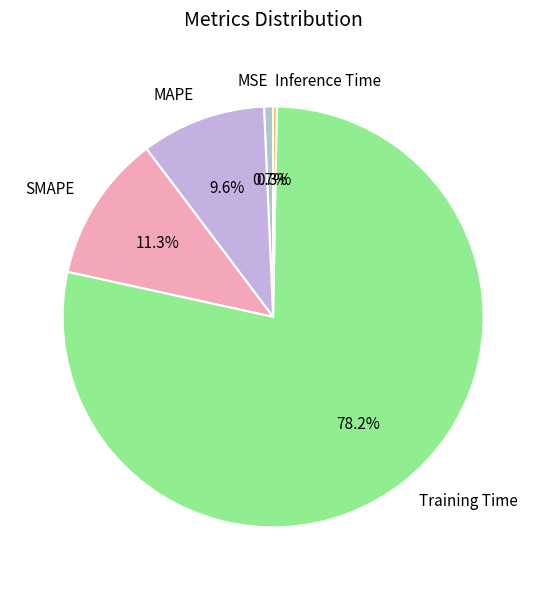

Between Inference Time and MAPE, which is larger?

MAPE